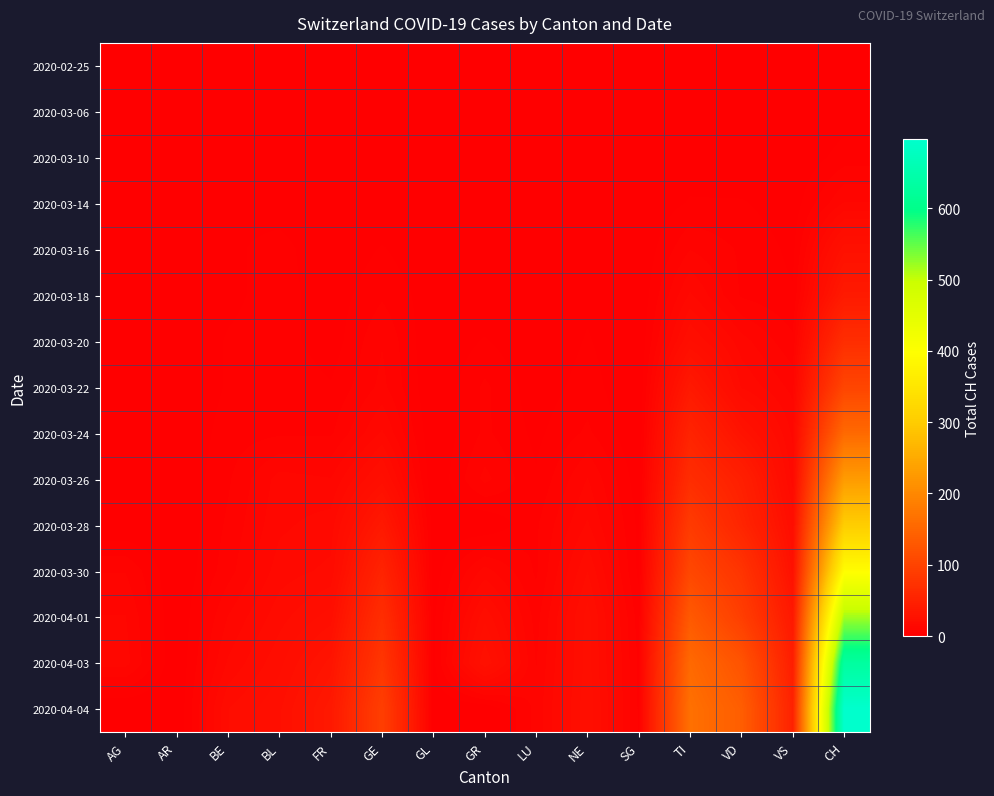

At how many categories does at least one series exceed 151?

2